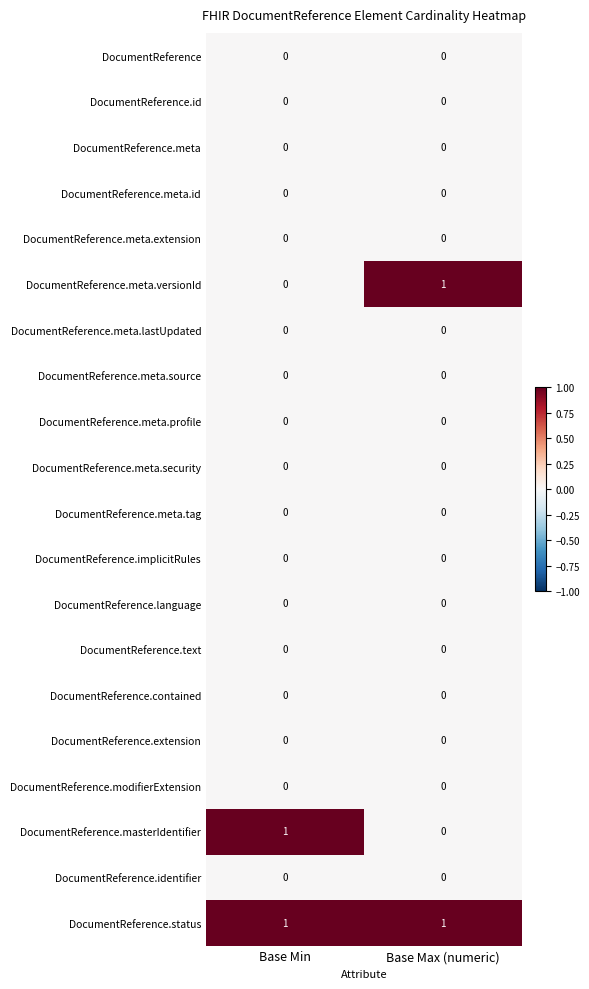

The value of DocumentReference.meta.id at Base Max (numeric) is 0. True or false?

True